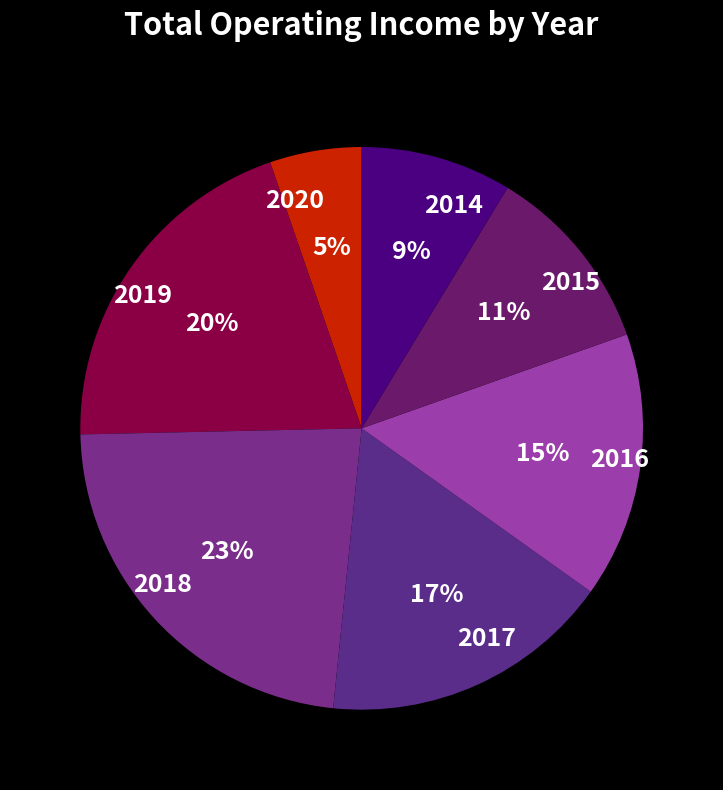

Is there a majority slice in this chart?

No